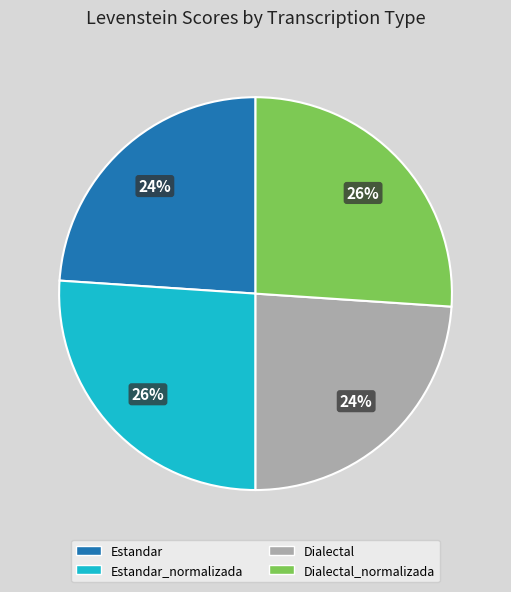

How many segments does this pie chart have?

4